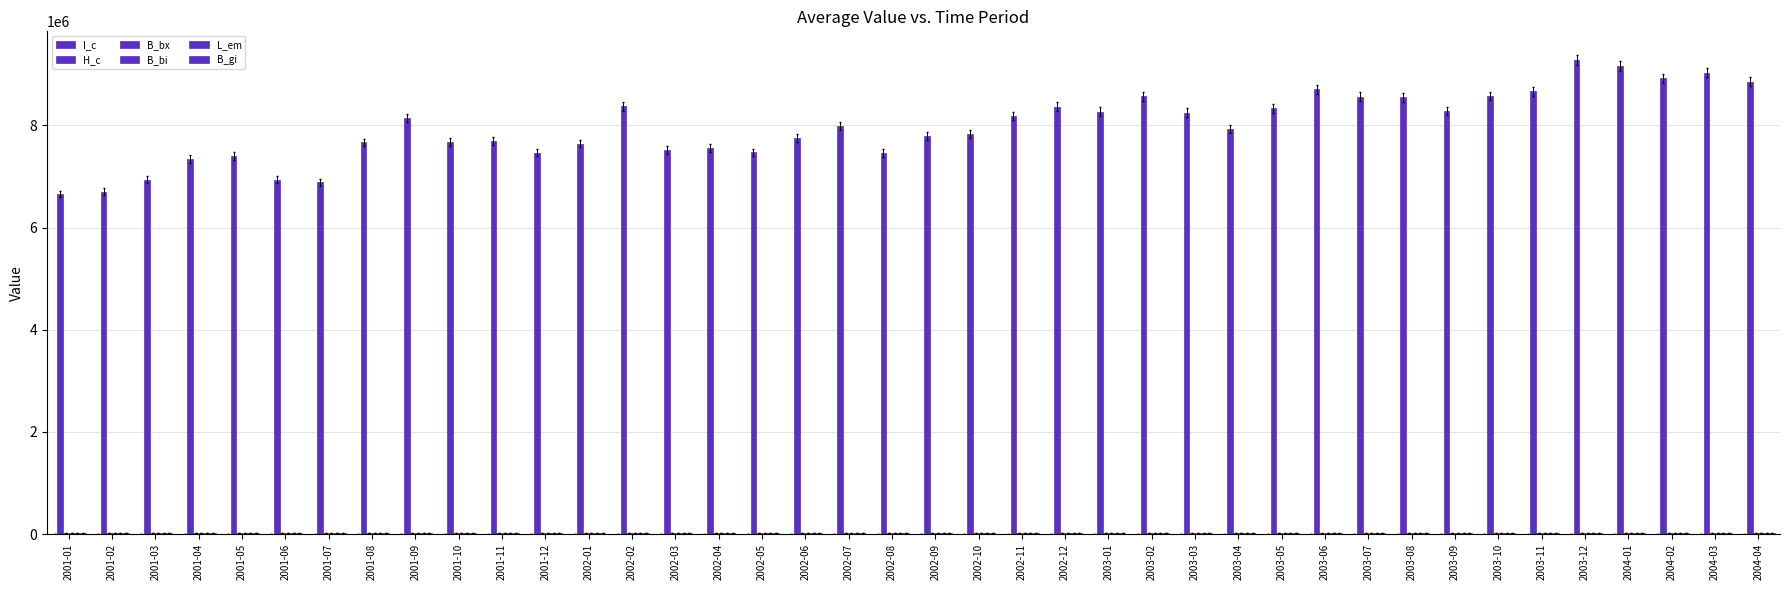

Are the bars horizontal?

No